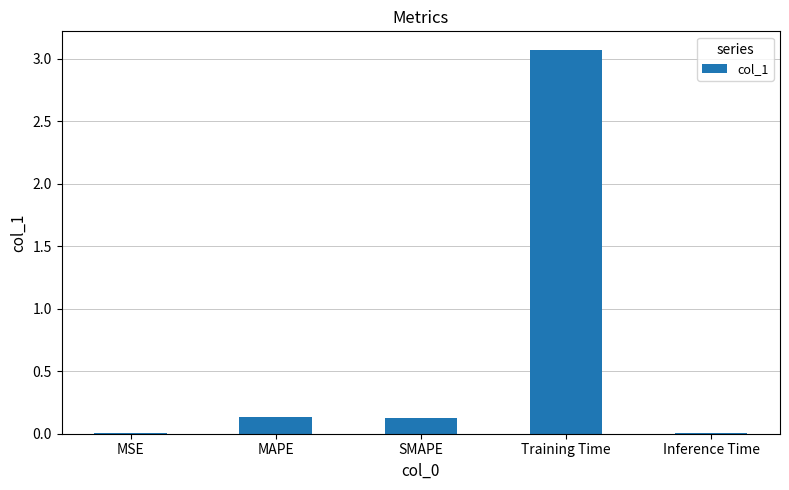

How many data points does each series have?

5